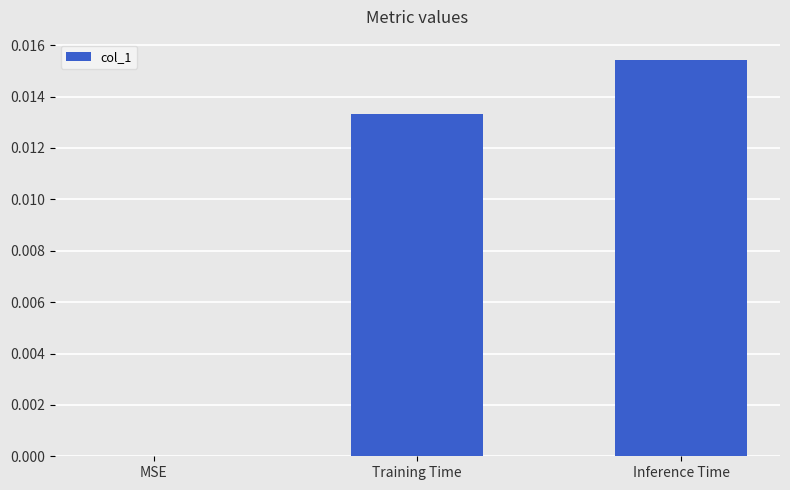

How many values exceed 0?

2